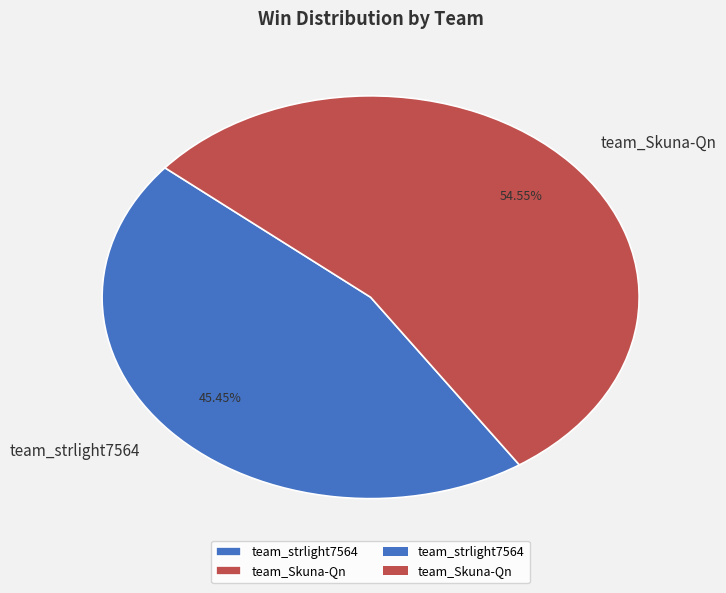

To the nearest percent, what is the difference between the largest and smallest slice percentages?

9%